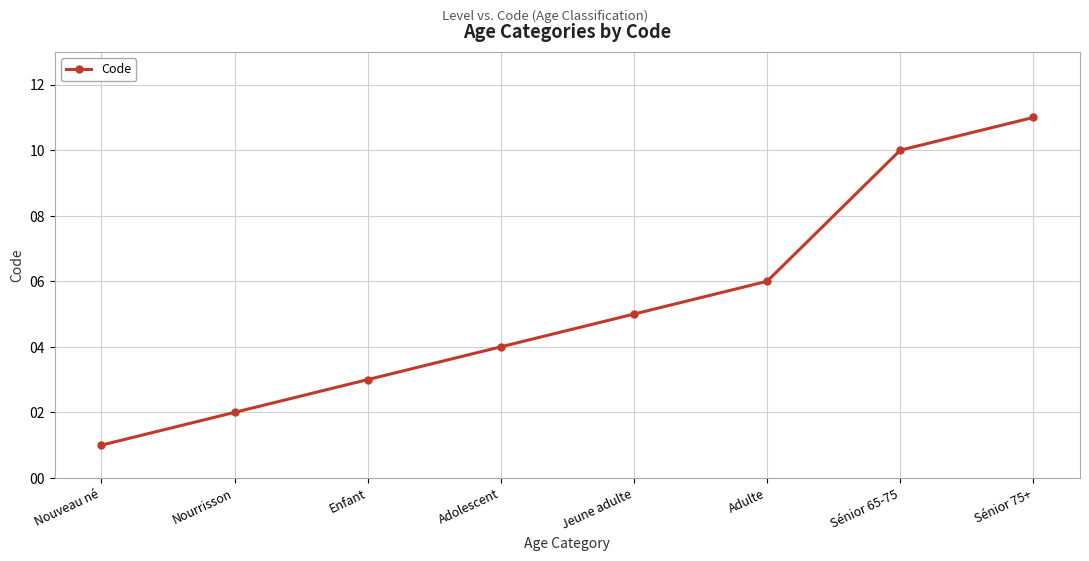

The chart shows a value of 1 at Enfant. True or false?

False